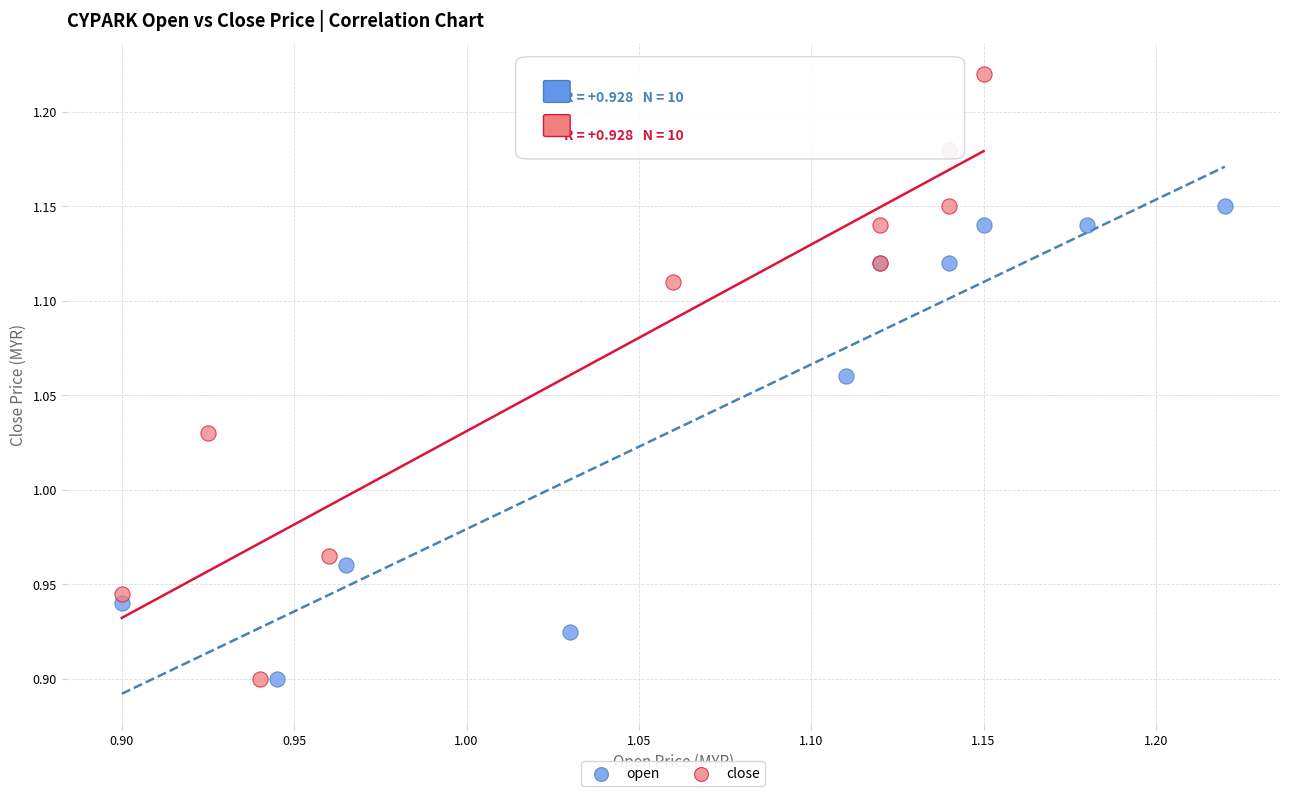

Which series has the largest Y range (max minus min)?

close